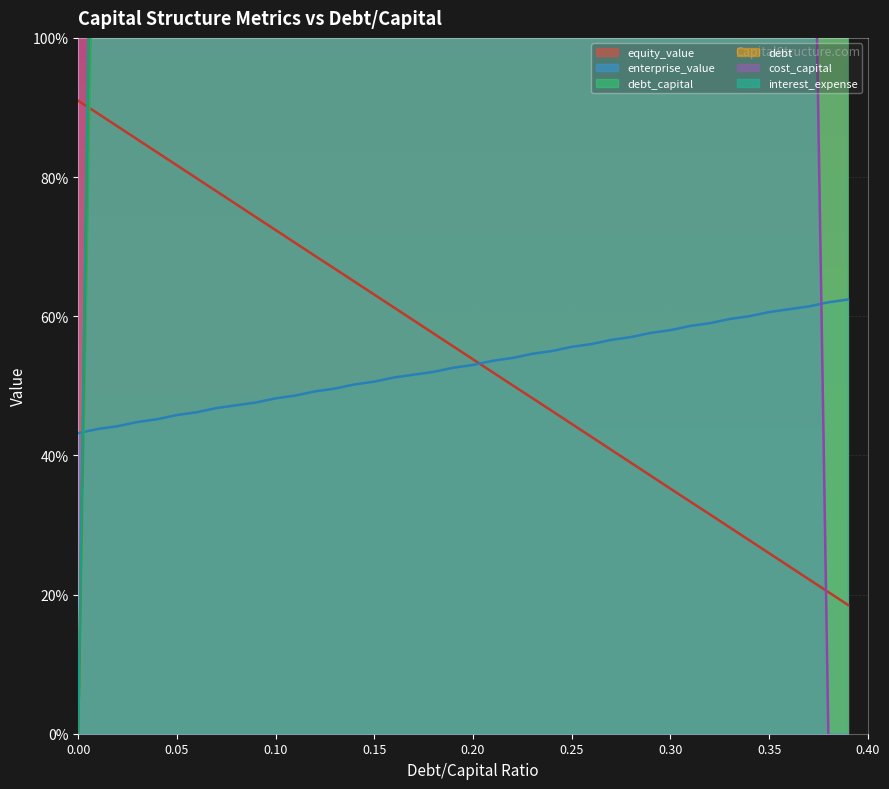

Between which two adjacent categories do debt and enterprise_value first intersect?

0 and 0.01